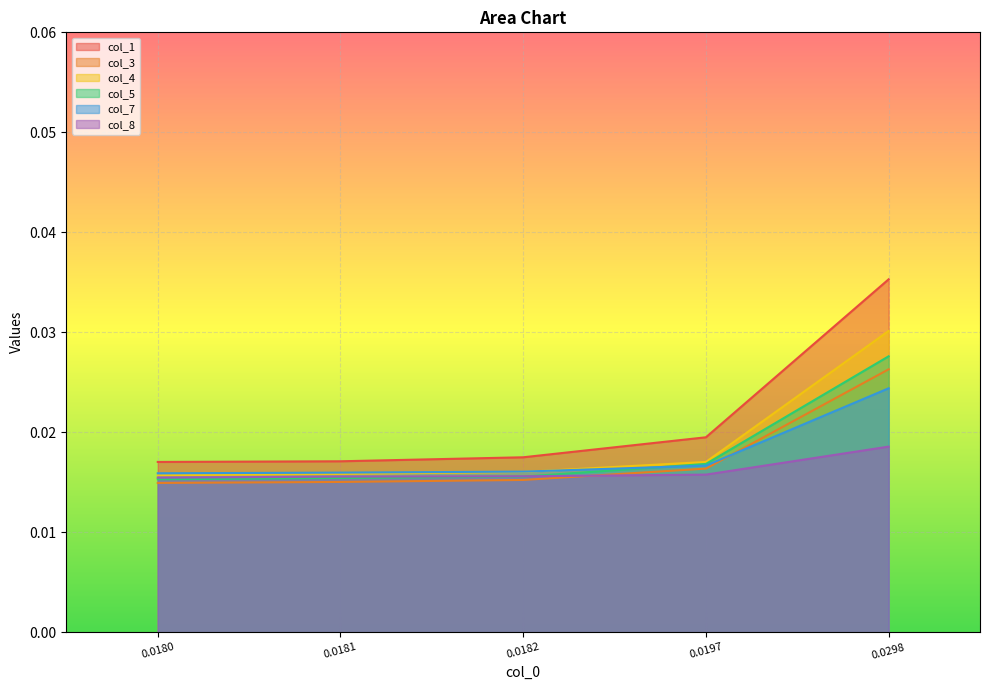

How many lines are shown in the chart?

6